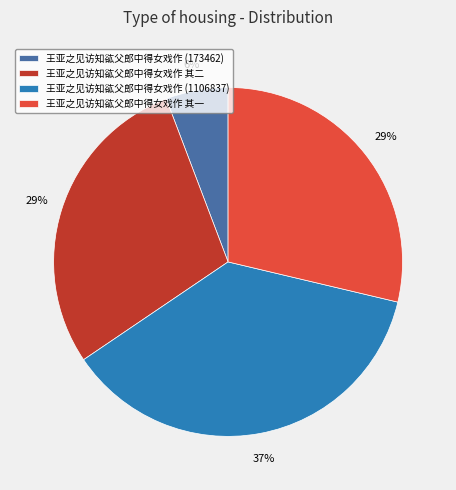

The 王亚之见访知谹父郎中得女戏作 (173462) slice represents 6% of the pie. True or false?

True